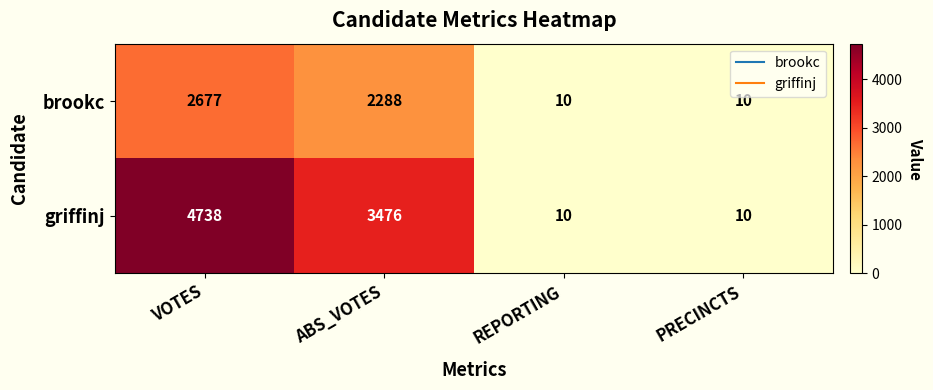

At how many categories does at least one series exceed 3020?

2